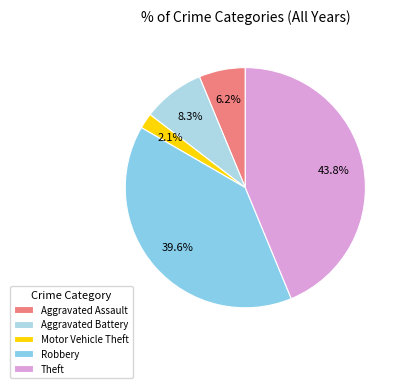

Which has a higher value, Theft or Aggravated Assault?

Theft